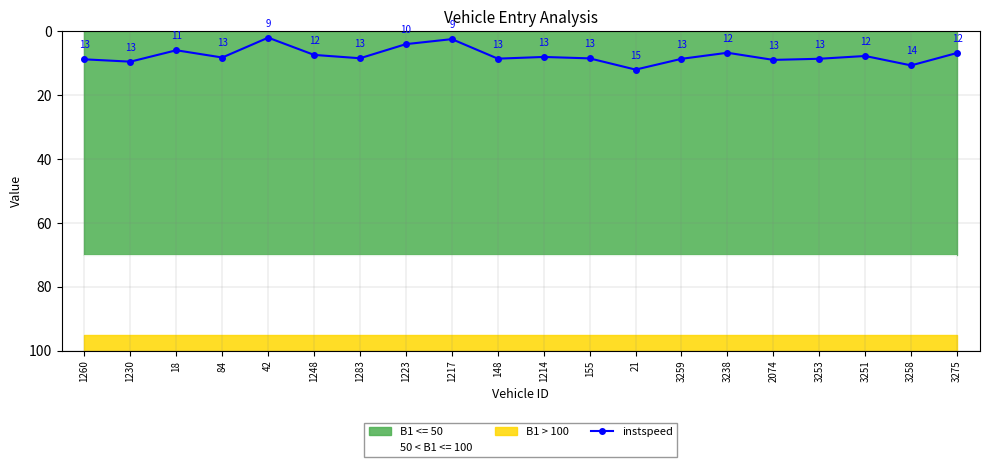

List the labels in order of value, largest first.

21, 3258, 1230, 2074, 1260, 3259, 3253, 148, 155, 1283, 84, 1214, 3251, 1248, 3275, 3238, 18, 1223, 1217, 42